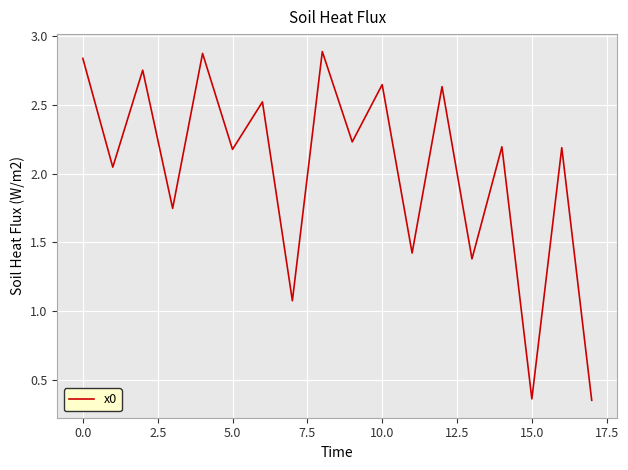

What is the difference between the maximum and minimum values?

2.5